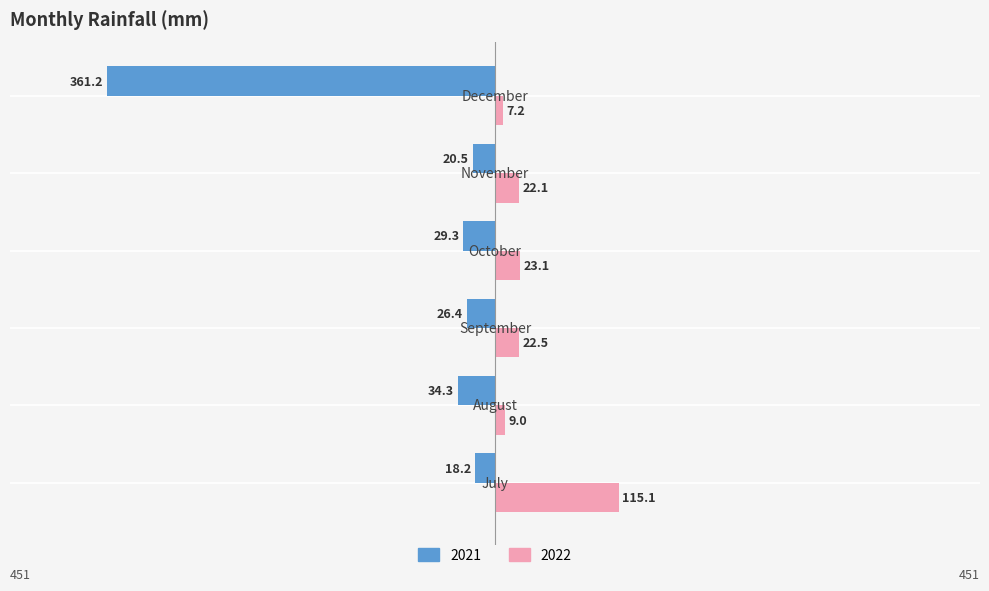

What is the value of the 2021 bar at the 1st from the left?

-18.2